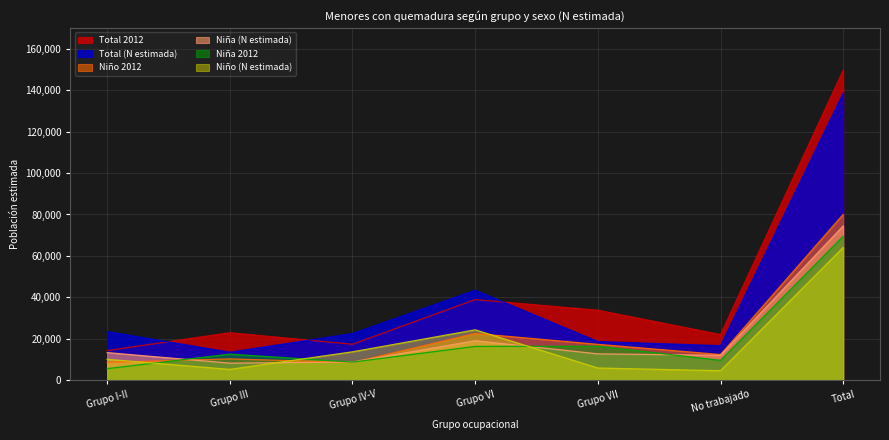

At Grupo IV-V, list the series in order from smallest to largest.

Niño 2012, Niña 2012, Niña (N estimada), Niño (N estimada), Total 2012, Total (N estimada)